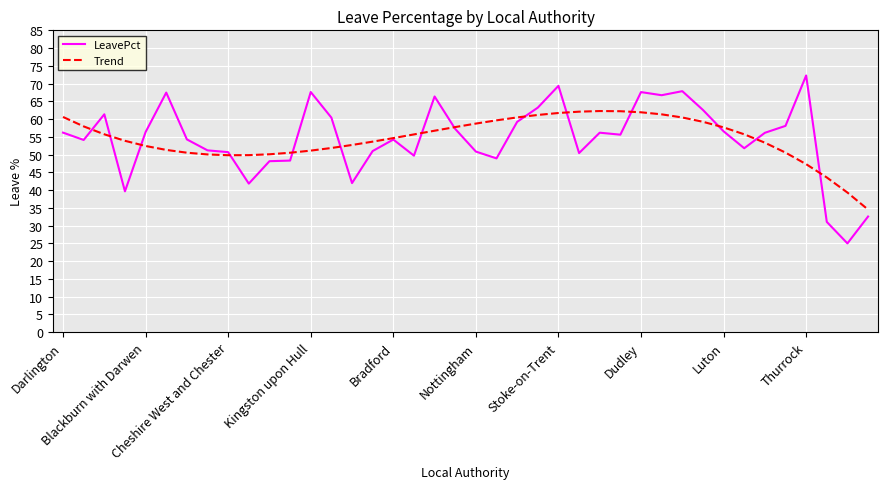

How many values in the Trend series exceed 55?

20